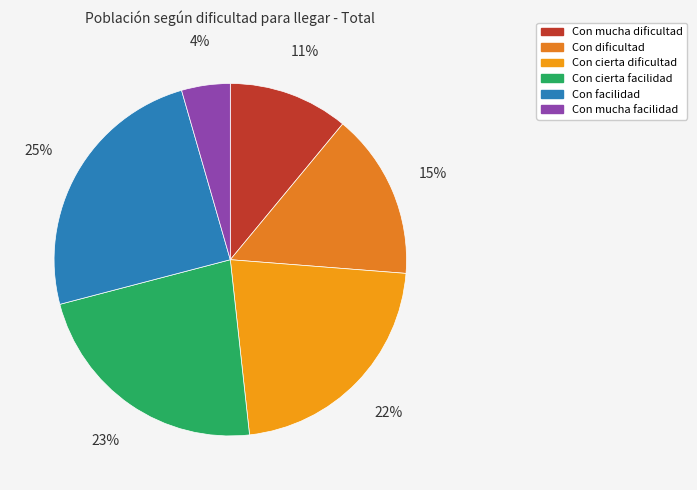

Rank the categories by value from lowest to highest.

Con mucha facilidad, Con mucha dificultad, Con dificultad, Con cierta dificultad, Con cierta facilidad, Con facilidad